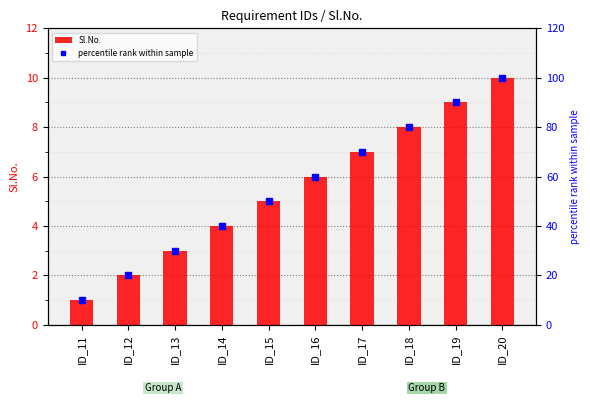

Between ID_11 and ID_14, which is larger?

ID_14